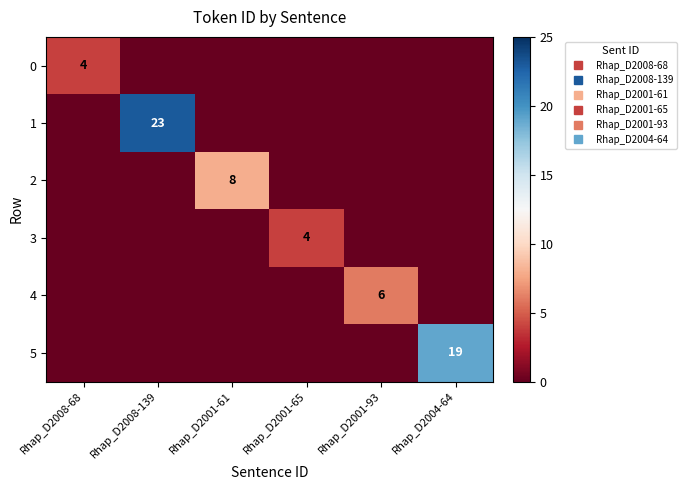

What is the sum of all 5 values?

19